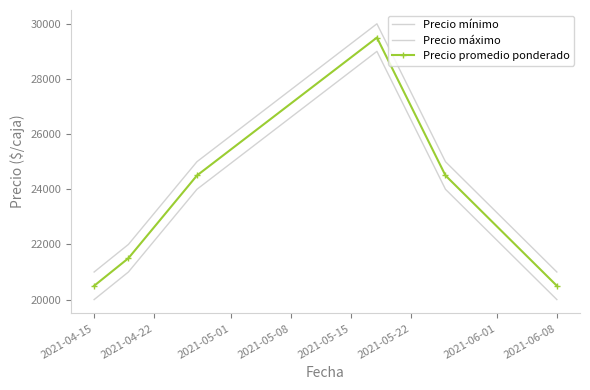

Reading left to right, what are all the values shown in this chart?

Precio mínimo: 20000	21000	24000	29000	24000	20000
Precio máximo: 21000	22000	25000	30000	25000	21000
Precio promedio ponderado: 20500	21500	24500	29500	24500	20500